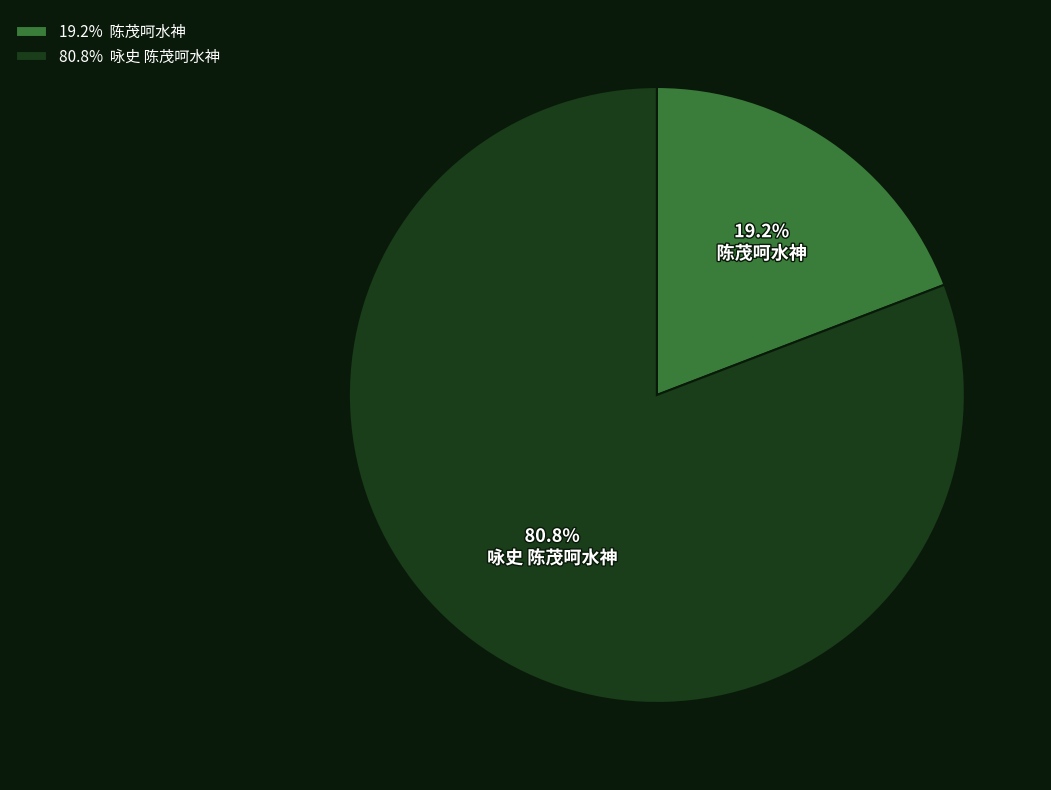

What percentage is NOT represented by 陈茂呵水神?

80.8%